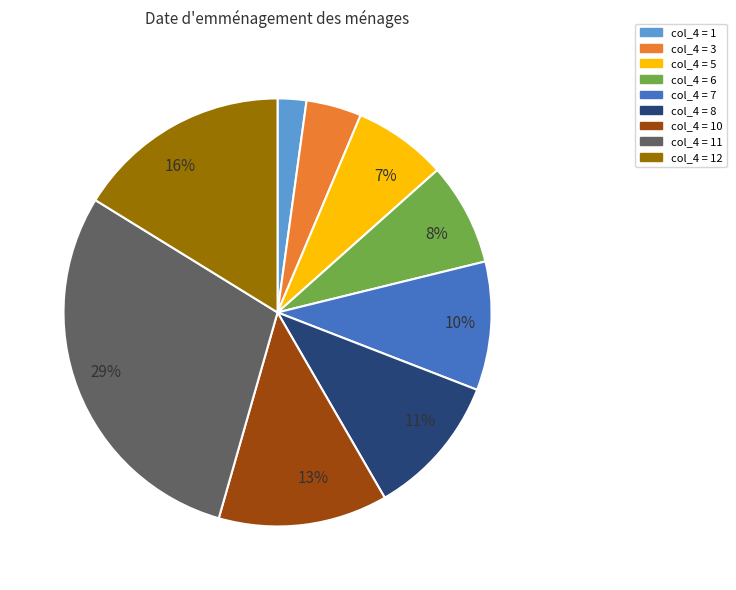

Is there a majority slice in this chart?

No